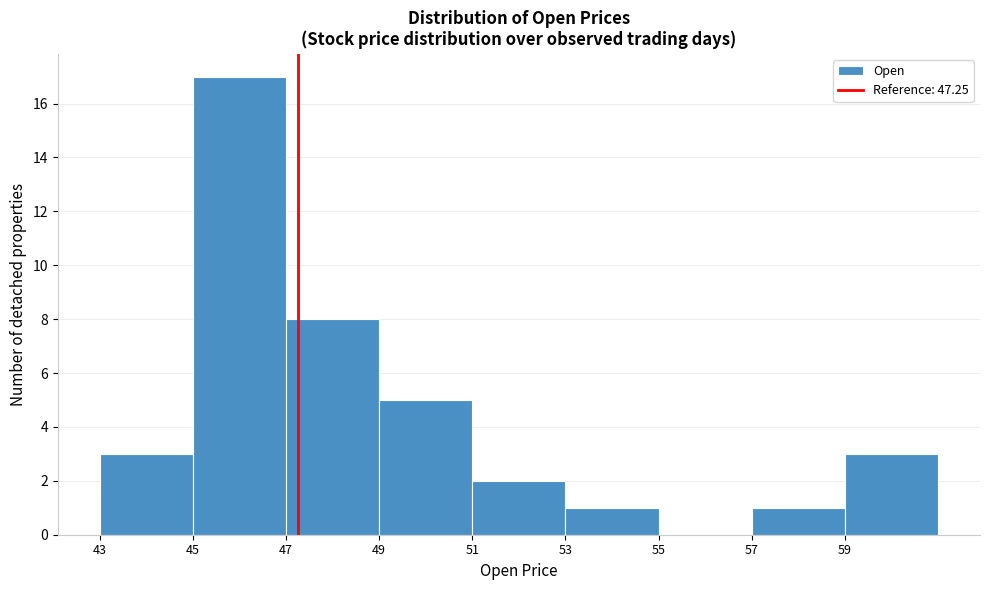

Reading left to right, list every bar in this chart as the range it spans on the x-axis followed by its height. The values are not printed on the chart, so give them approximately, as read against the axis.

43 to 45: 3
45 to 47: 17
47 to 49: 8
49 to 51: 5
51 to 53: 2
53 to 55: 1
55 to 57: 0
57 to 59: 1
59 to 61: 3